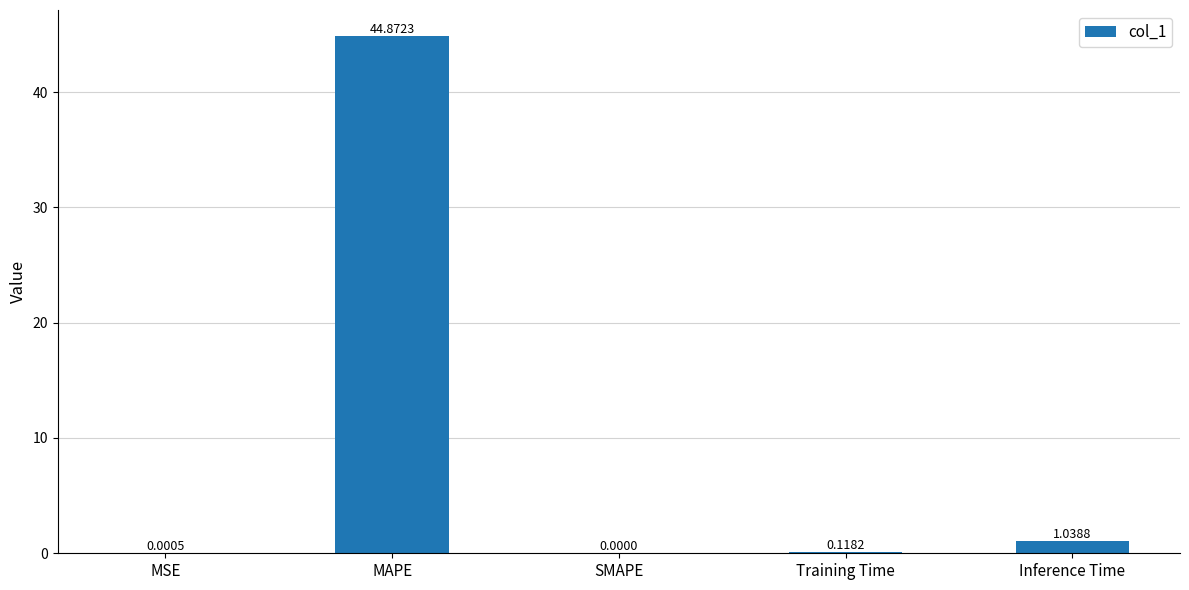

What is the sum of all values?

46.0